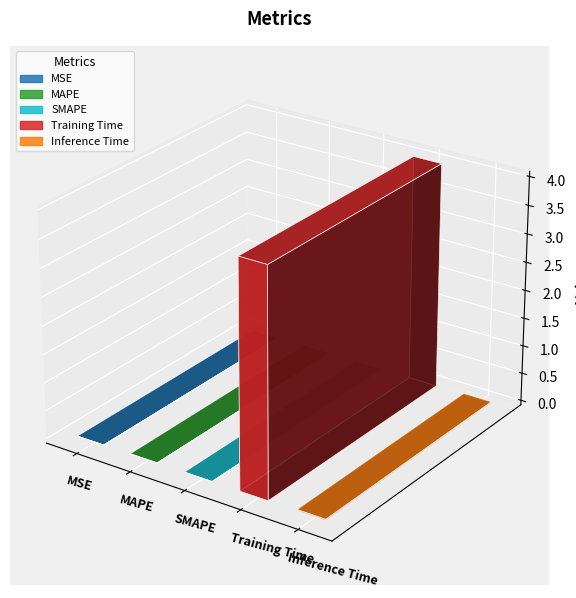

Are the bars horizontal?

No